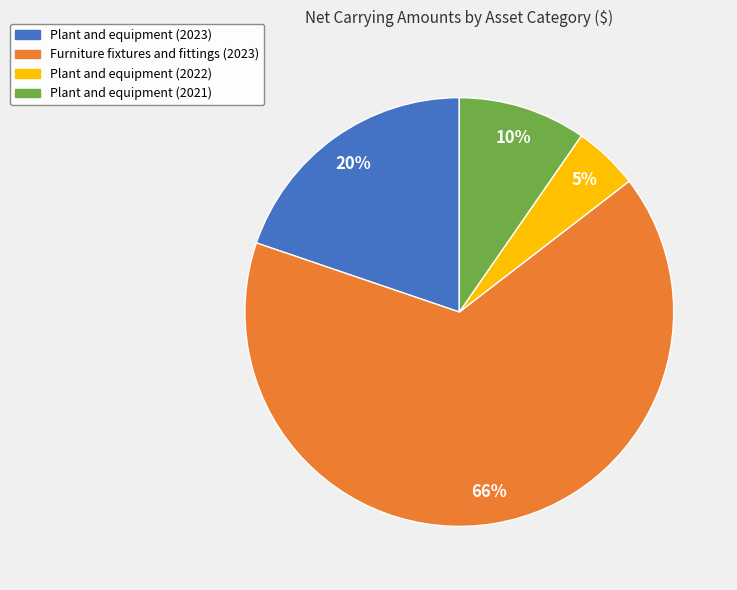

True or false: Plant and equipment (2021) accounts for 10% of the total.

True